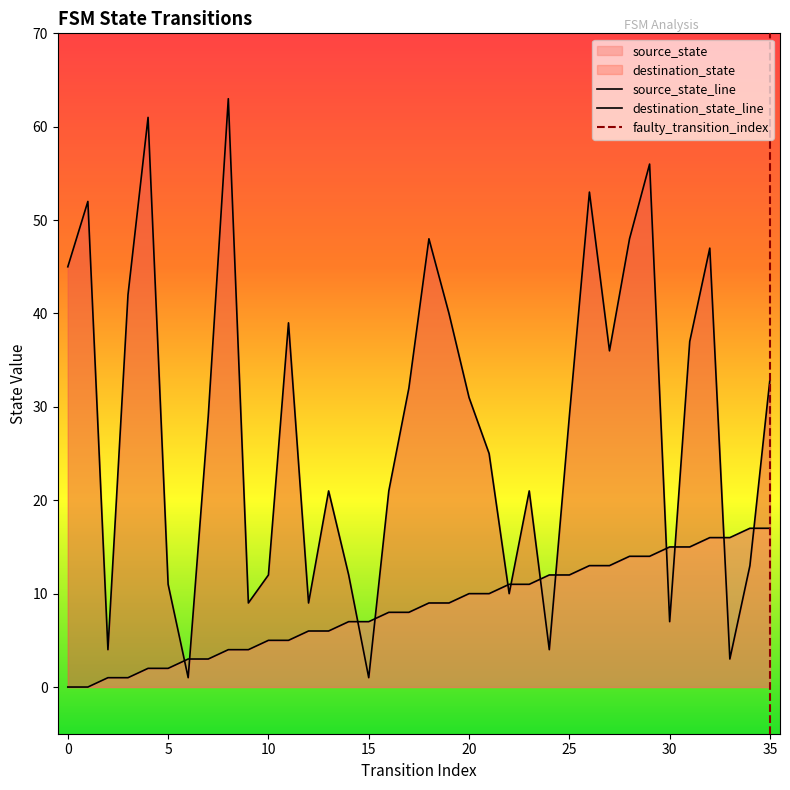

What is the minimum value for destination_state?

1